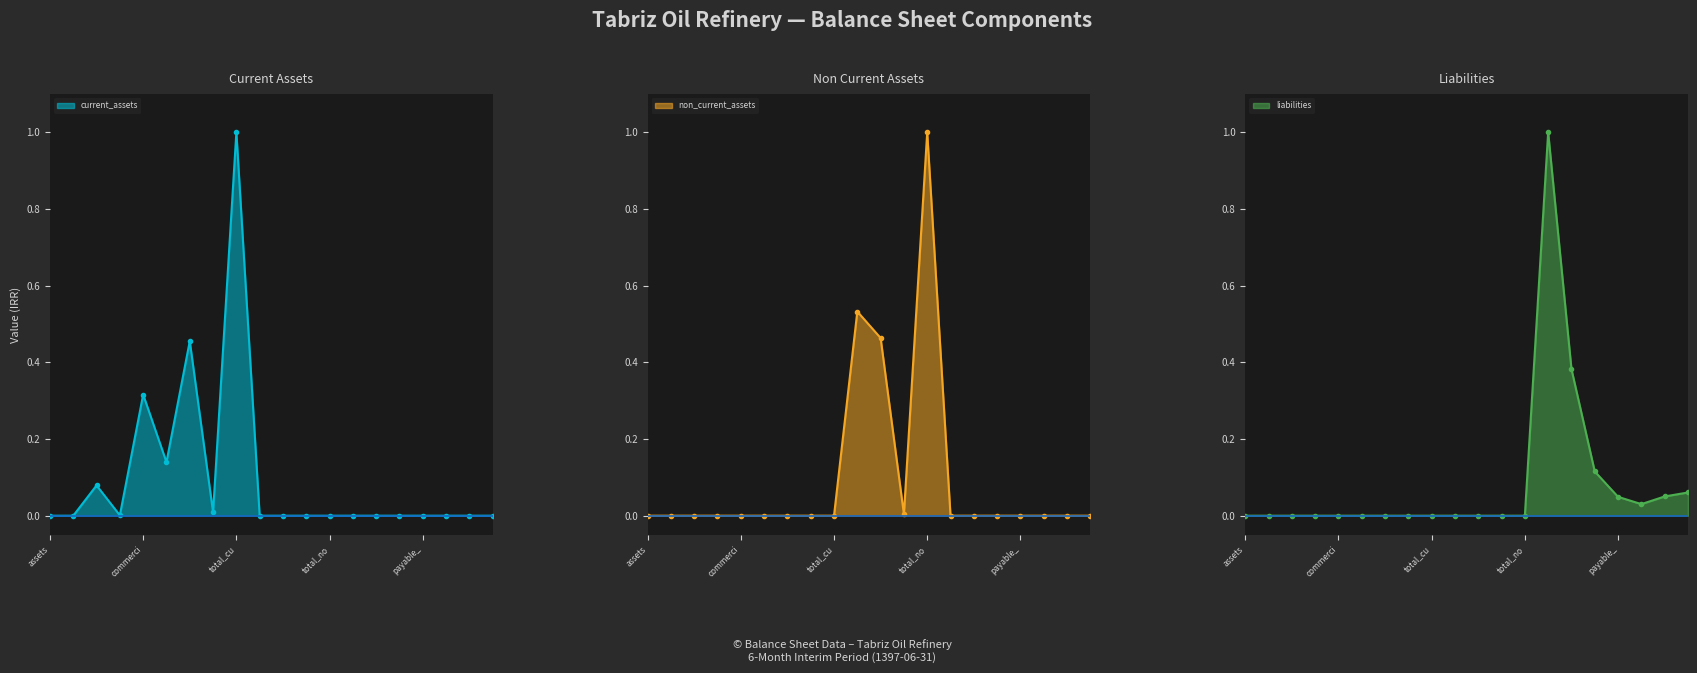

What is the label of the 5th point from the right?

non_commercial_payables